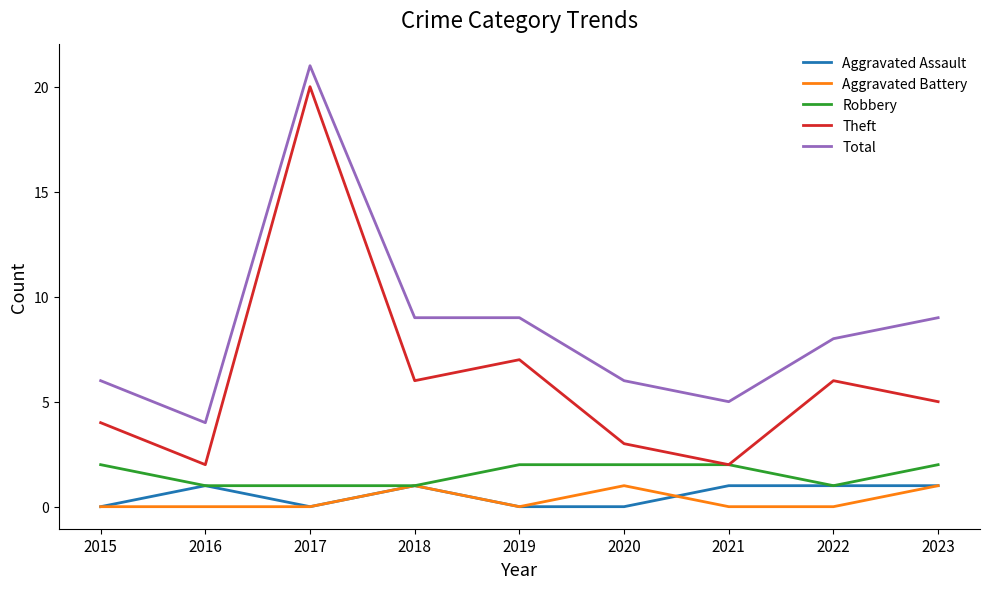

At which category does Theft reach its first local valley?

2016